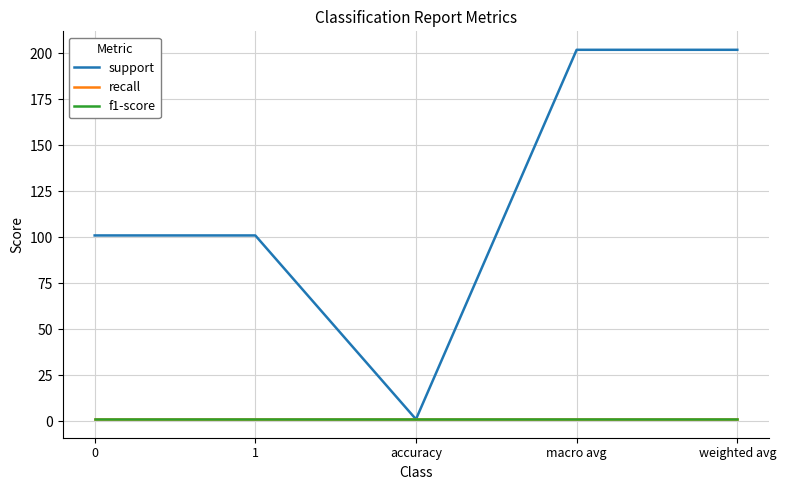

What is the value of the f1-score point at the 5th from the left?

1